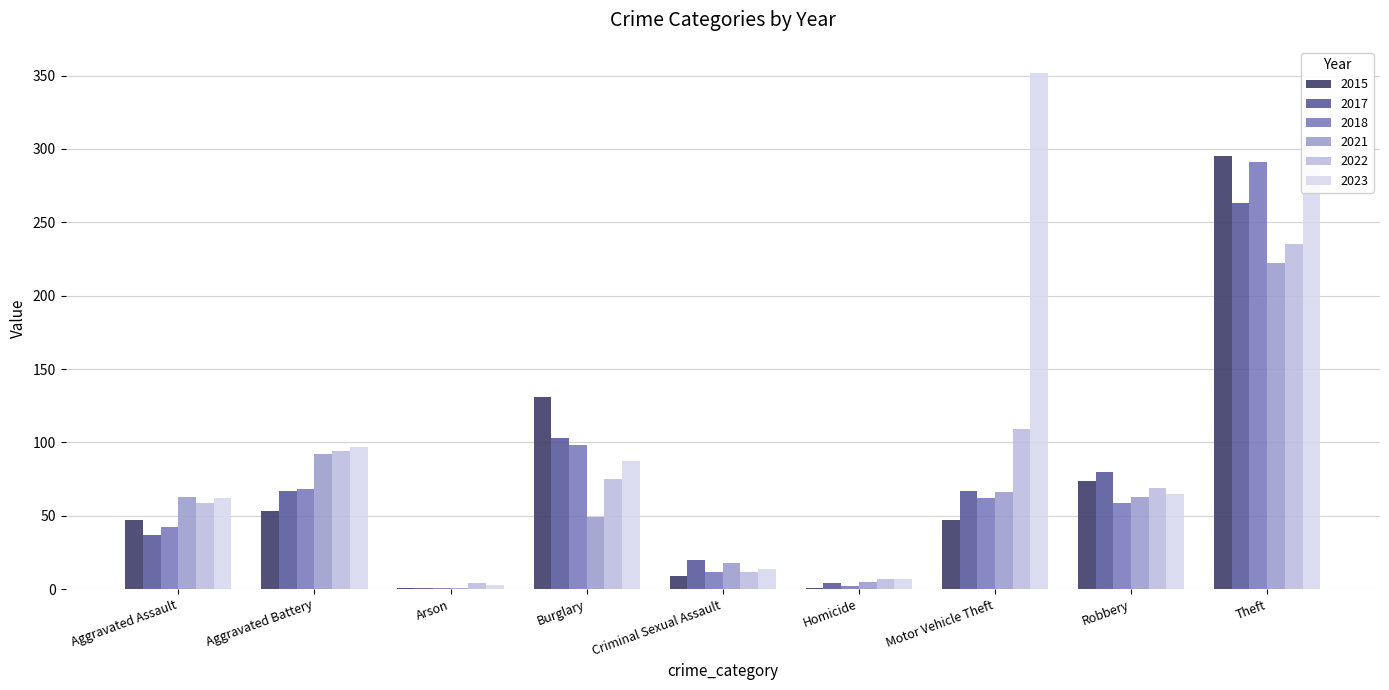

How many series are shown in this chart?

6